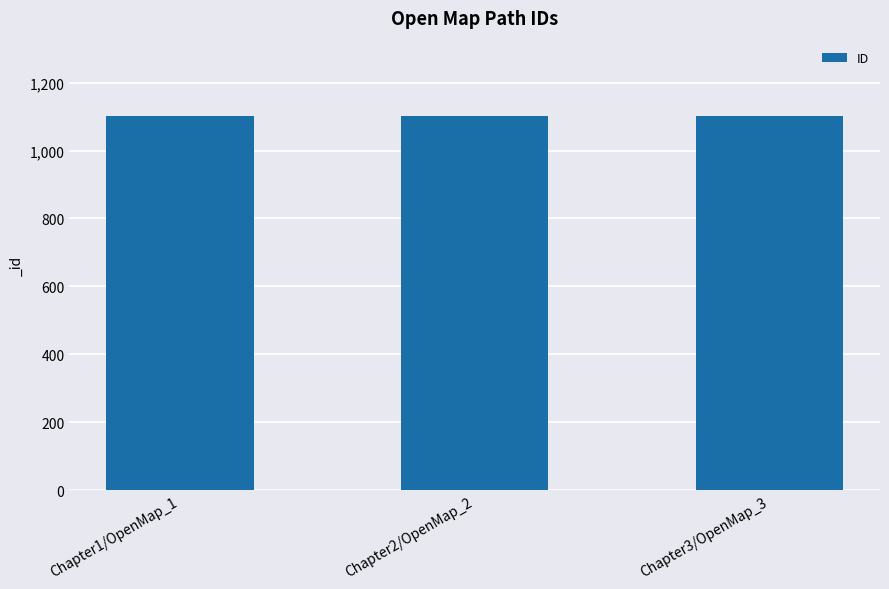

What is the label of the 1st bar from the right?

Chapter3/OpenMap_3